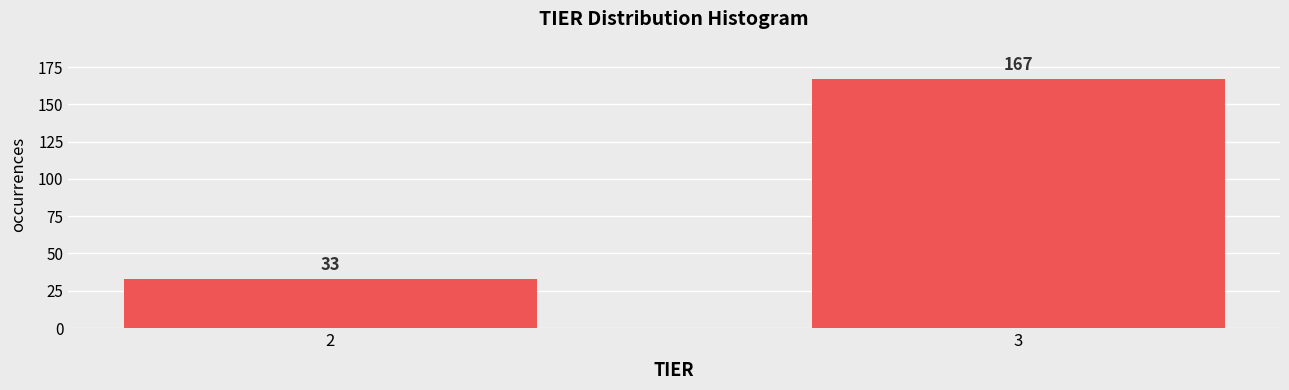

Reading left to right, transcribe all the data shown in this chart.

33	167